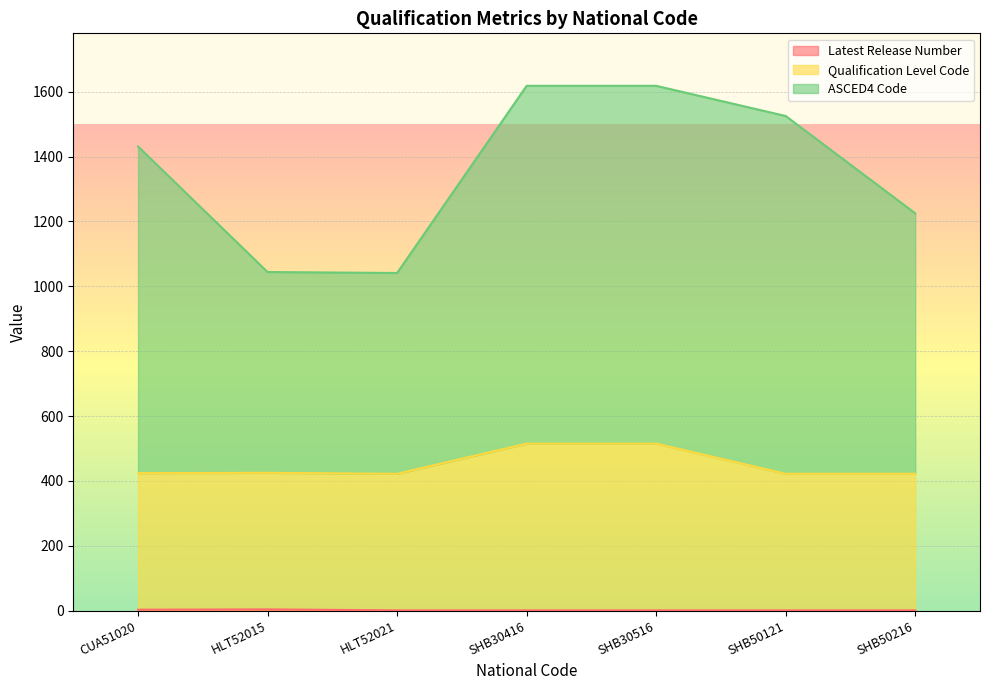

Which series has the widest spread of values?

ASCED4 Code